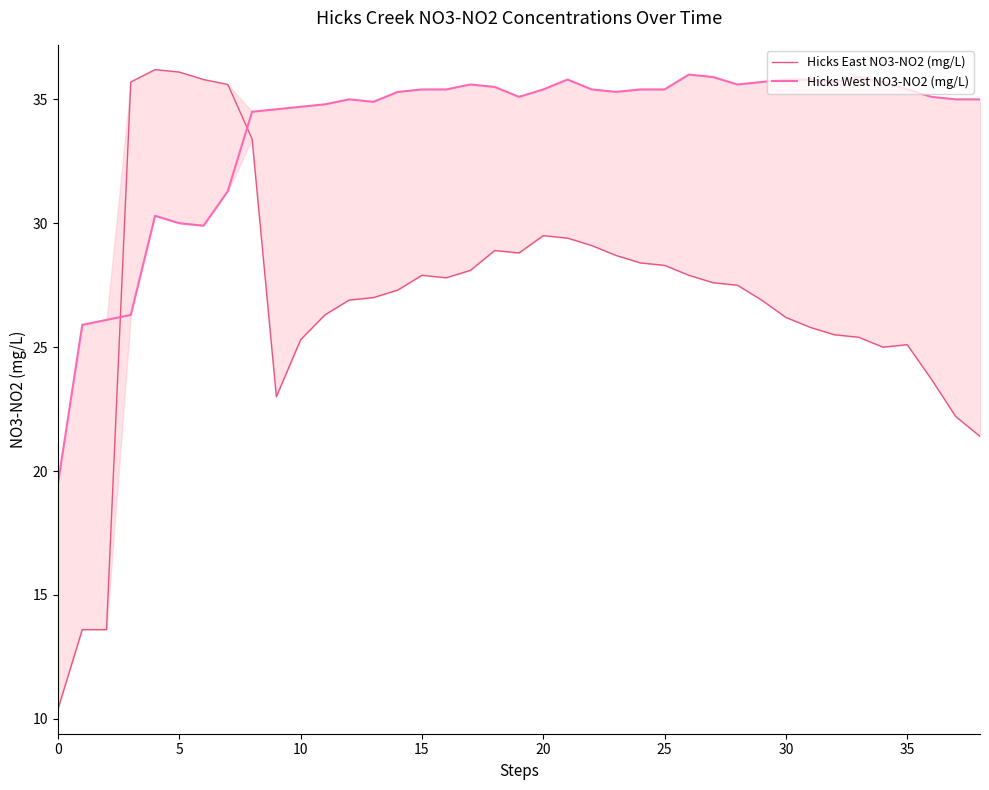

Reading left to right, transcribe all the data shown in this chart.

Hicks East NO3-NO2 (mg/L): 10.4	13.6	13.6	35.7	36.2	36.1	35.8	35.6	33.4	23.0	25.3	26.3	26.9	27.0	27.3	27.9	27.8	28.1	28.9	28.8	29.5	29.4	29.1	28.7	28.4	28.3	27.9	27.6	27.5	26.9	26.2	25.8	25.5	25.4	25.0	25.1	23.7	22.2	21.4
Hicks West NO3-NO2 (mg/L): 19.5	25.9	26.1	26.3	30.3	30.0	29.9	31.3	34.5	34.6	34.7	34.8	35.0	34.9	35.3	35.4	35.4	35.6	35.5	35.1	35.4	35.8	35.4	35.3	35.4	35.4	36.0	35.9	35.6	35.7	35.8	35.8	35.7	35.9	35.7	35.4	35.1	35.0	35.0